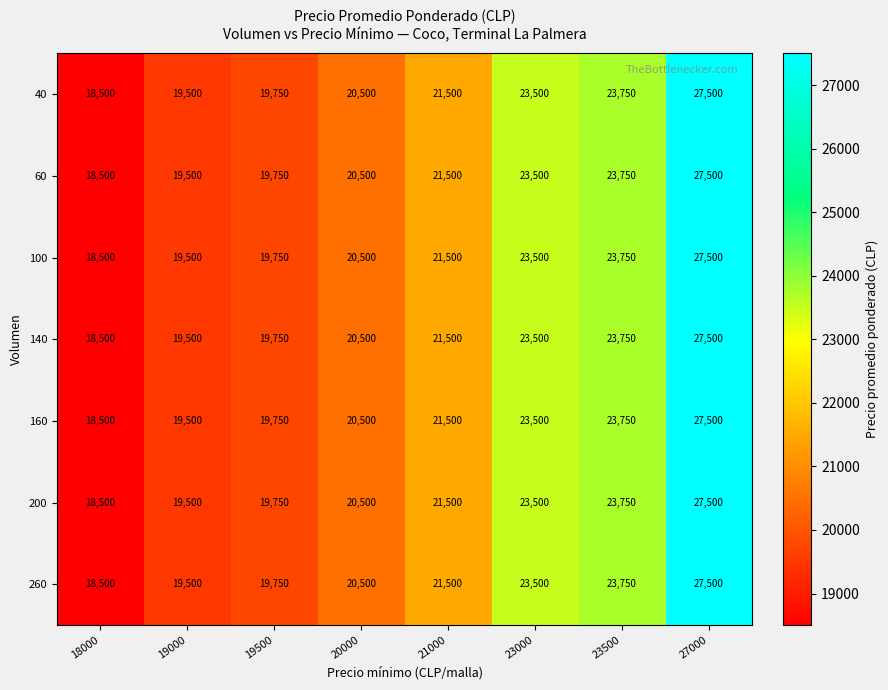

What is the difference between the 140 values at 20000 and 23500?

3250